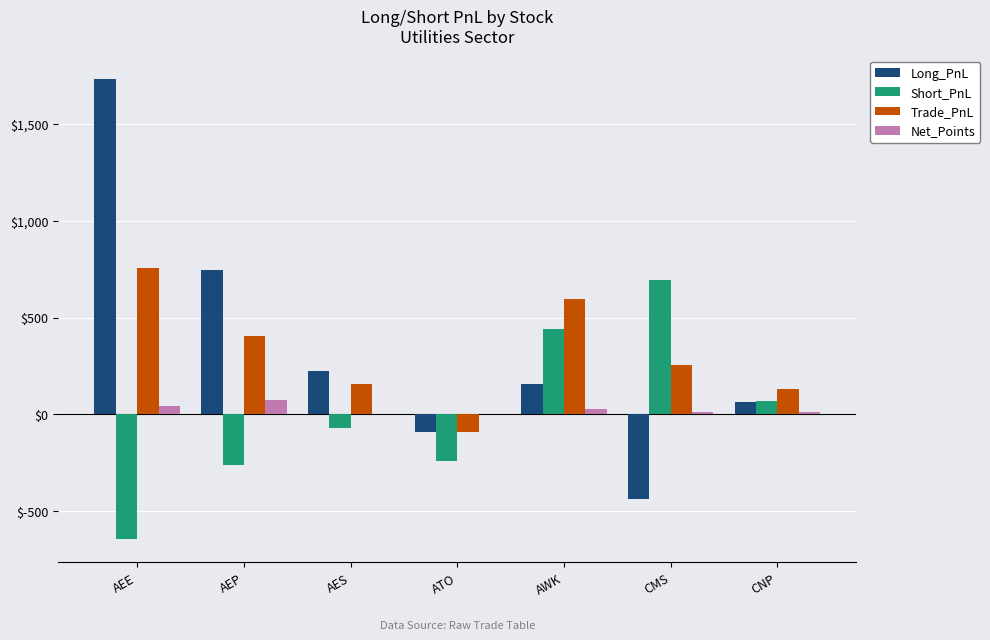

Is it true that Long_PnL equals 252.1 at AWK?

False